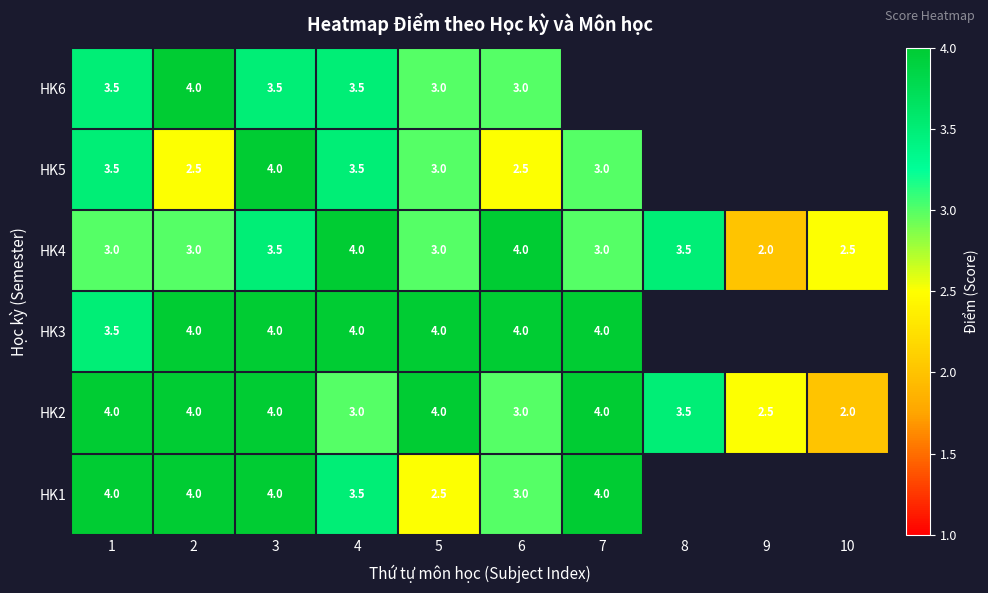

Count the number of data series in this chart.

6